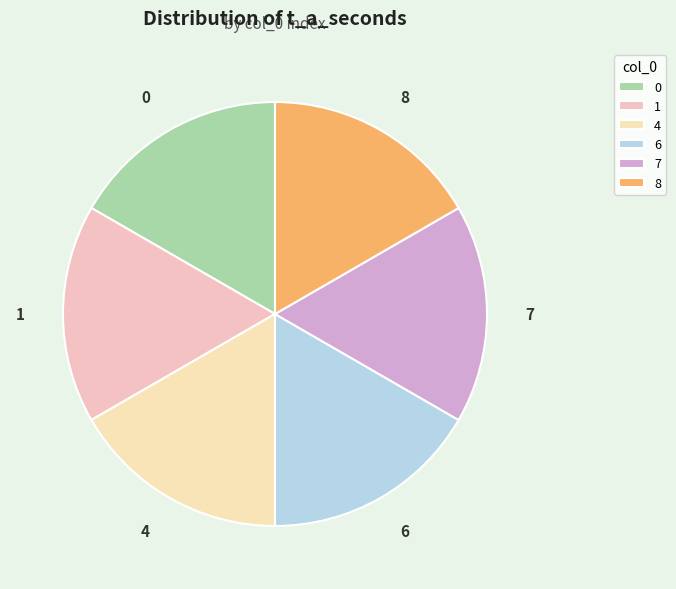

Count the number of slices in the pie.

6